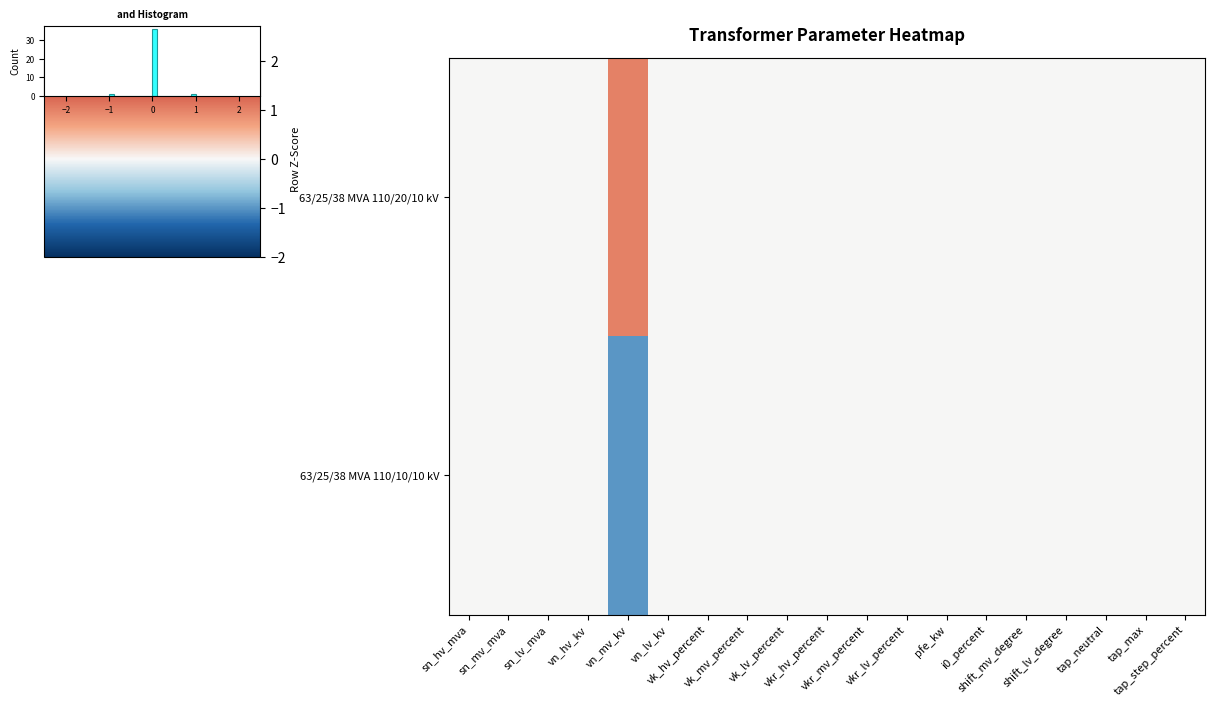

Which label corresponds to the smallest value in the chart?

vn_mv_kv